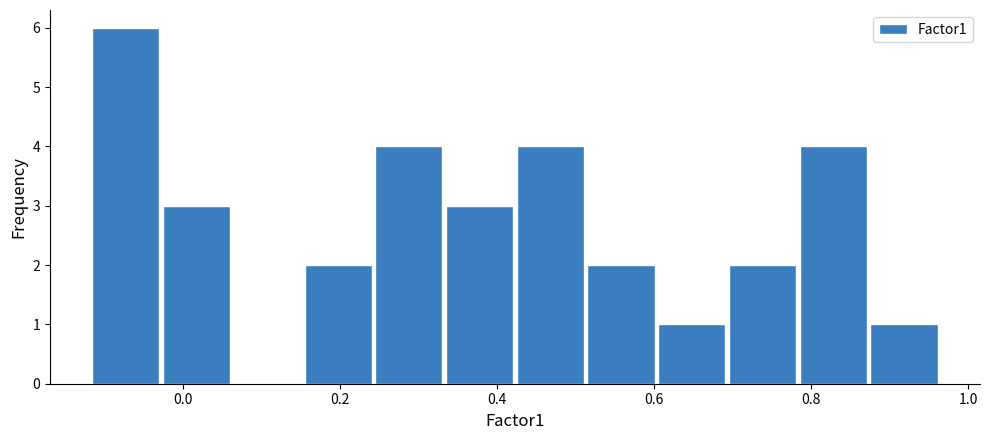

What is the height of the bar covering 0.42 to 0.52 on the x-axis? Neither the bar edges nor the heights are printed on the chart, so give them approximately, as read against the axes.

4